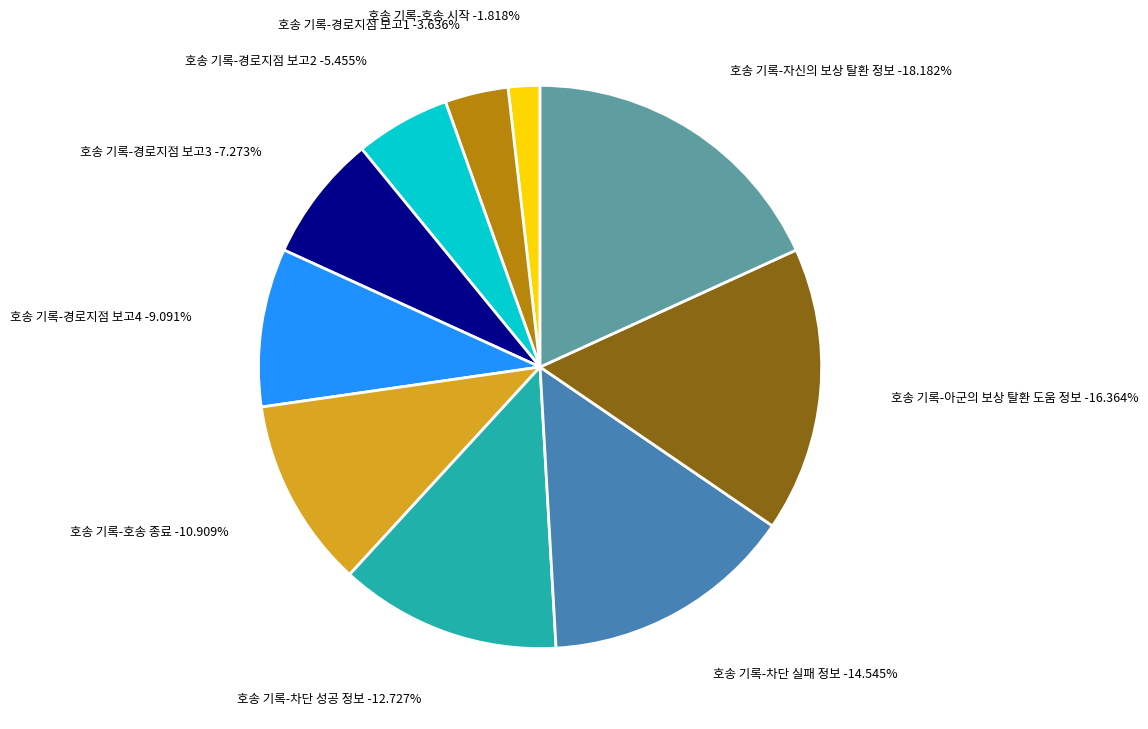

True or false: 호송 기록-아군의 보상 탈환 도움 정보 accounts for 7% of the total.

False